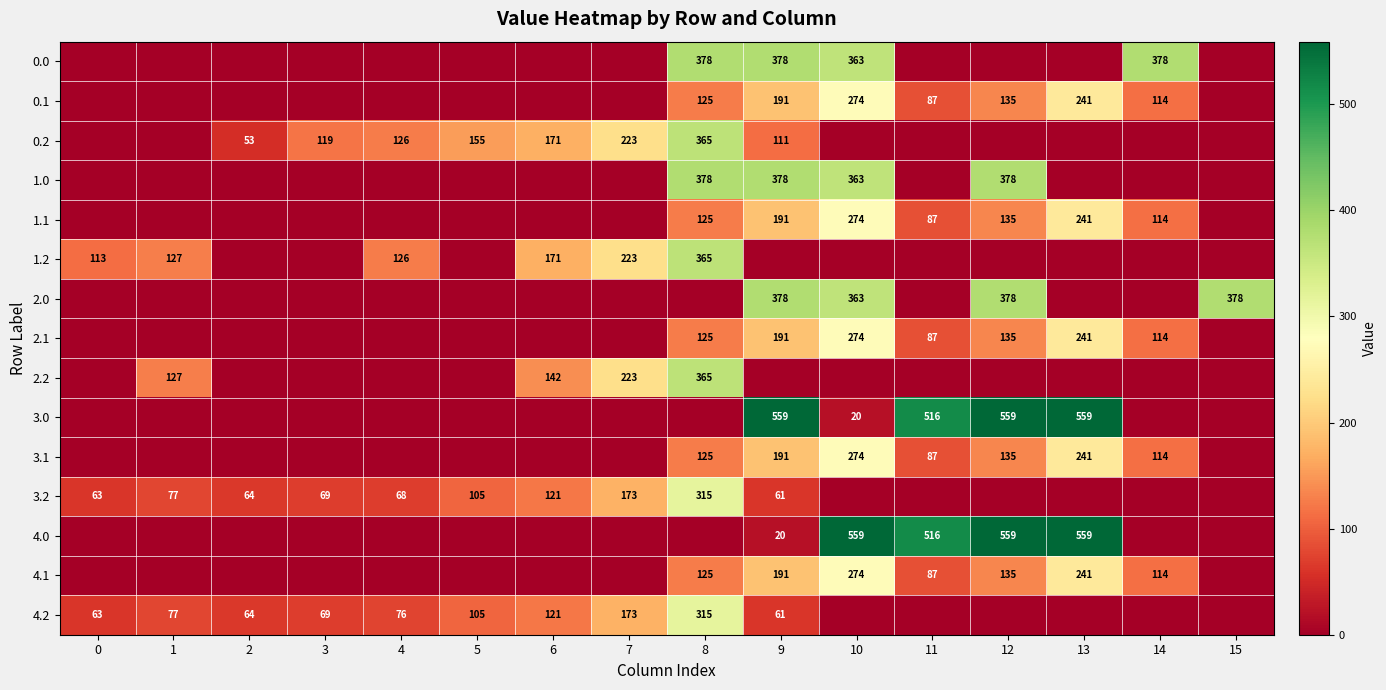

The 3.2 series shows 113 at 2. True or false?

False